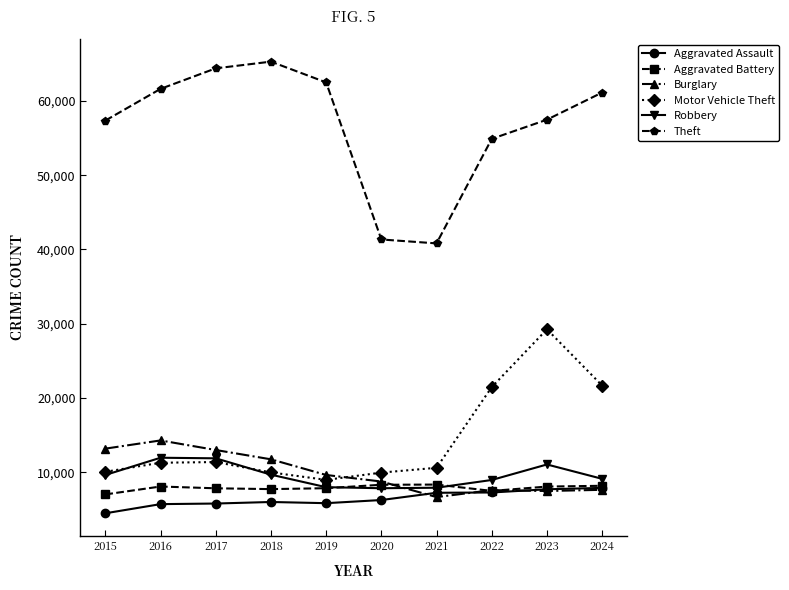

How many categories are shown in the chart?

10